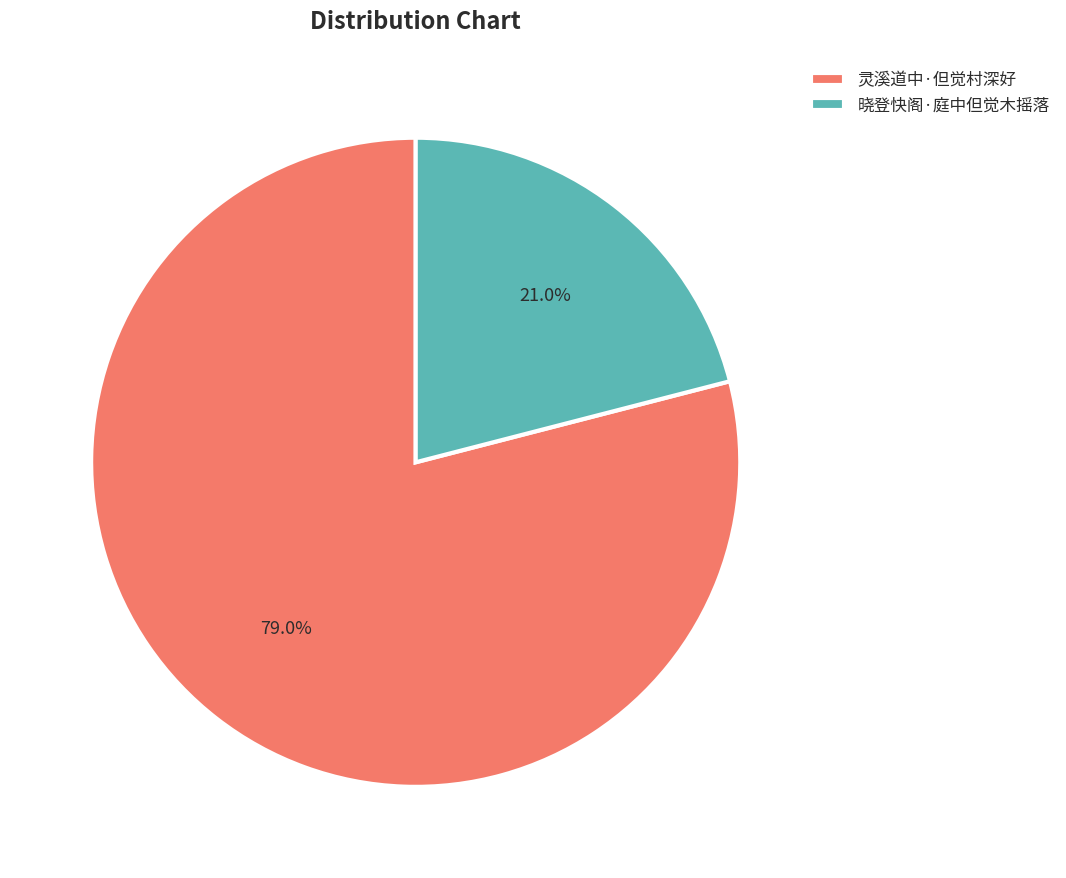

Count the number of slices in the pie.

2